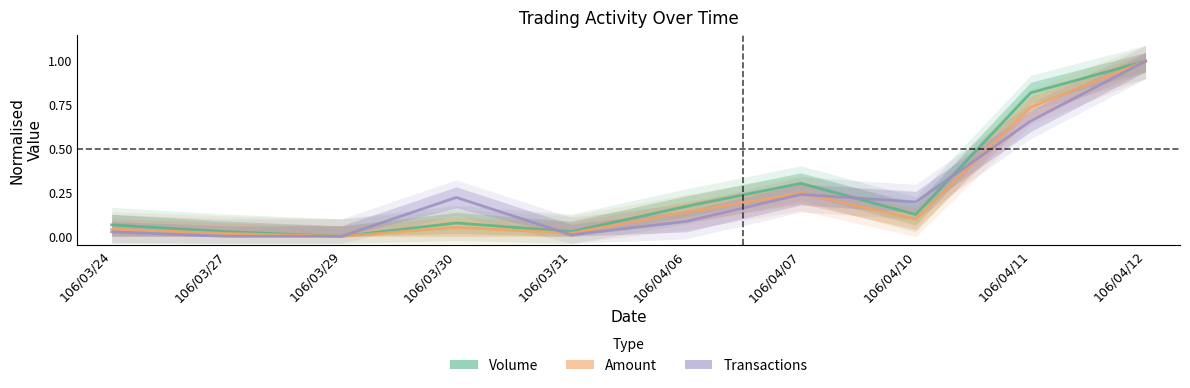

Count the number of categories in the chart.

10